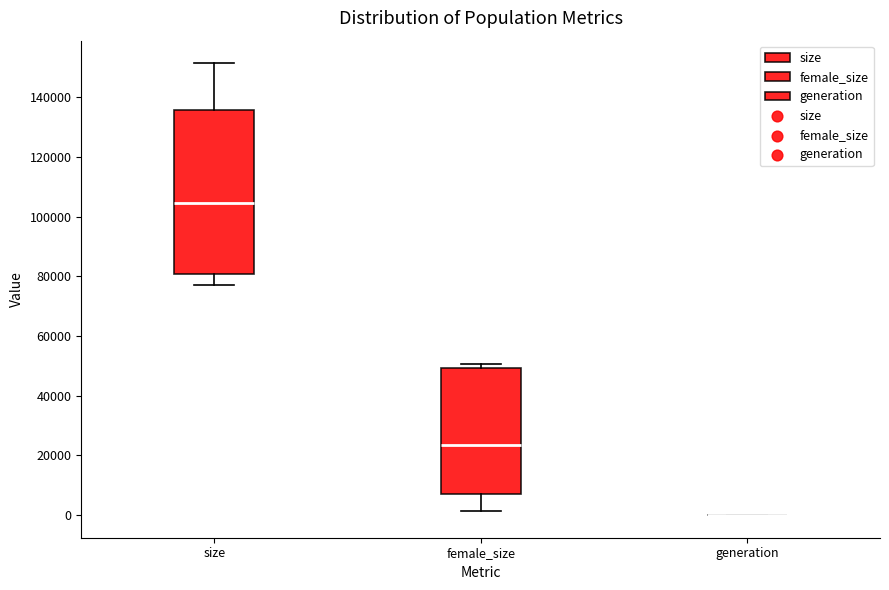

Comparing the boxes themselves (not the whiskers), which one is the tallest?

size